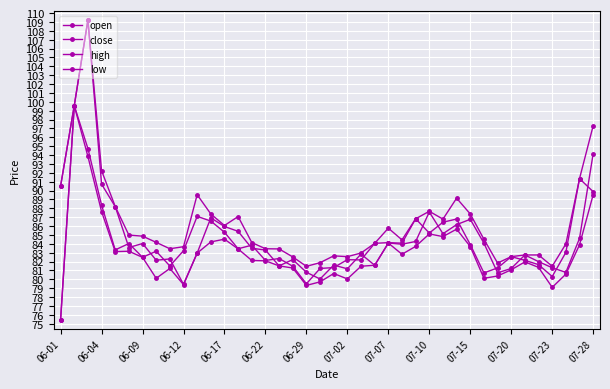

How many lines are shown in the chart?

4